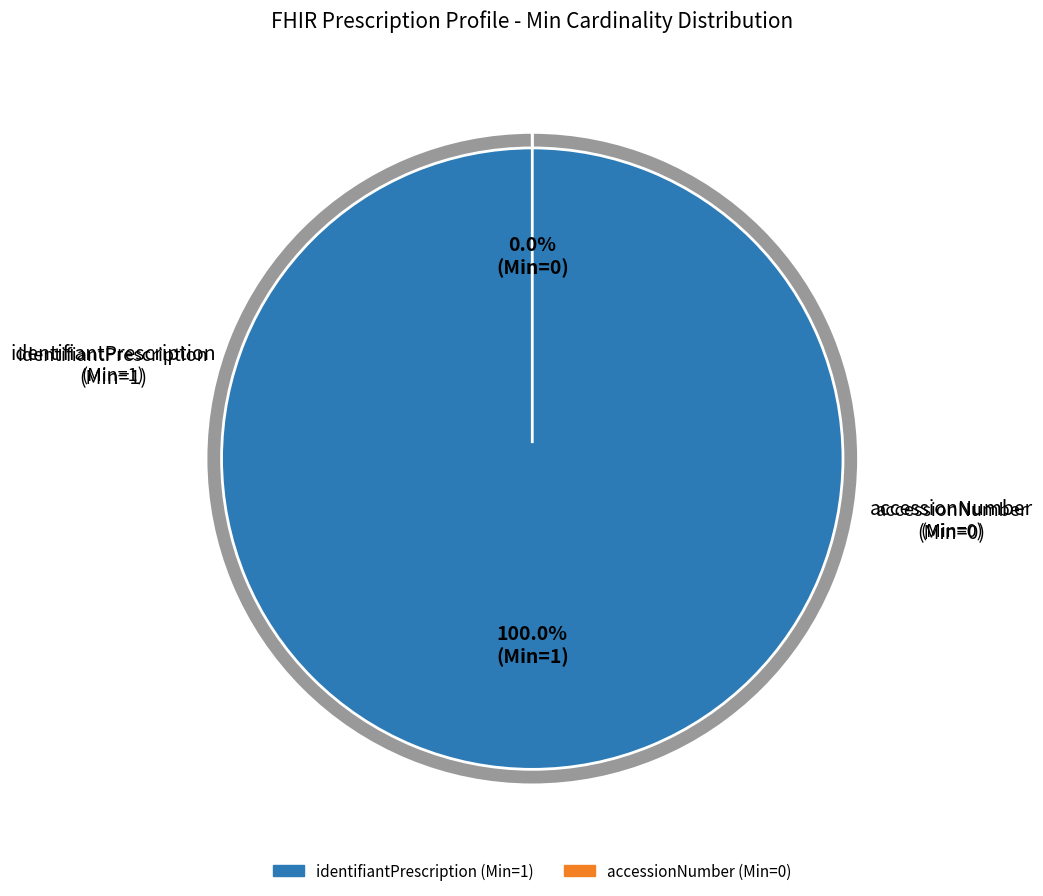

Which category has the biggest portion of the pie?

Prescription.identifiantPrescription